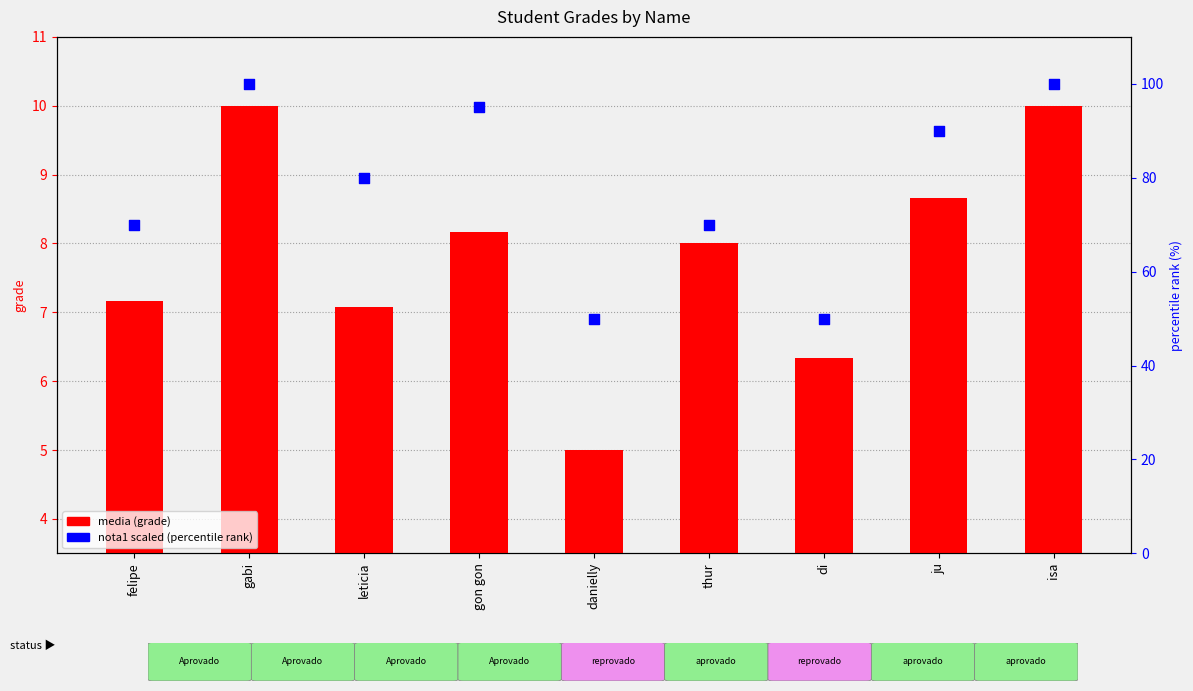

Which series contains the highest Y value?

nota1 (scaled %)